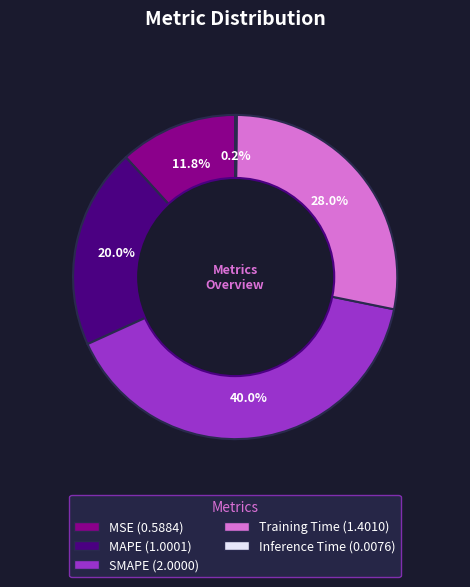

Between Training Time and MSE, which is larger?

Training Time